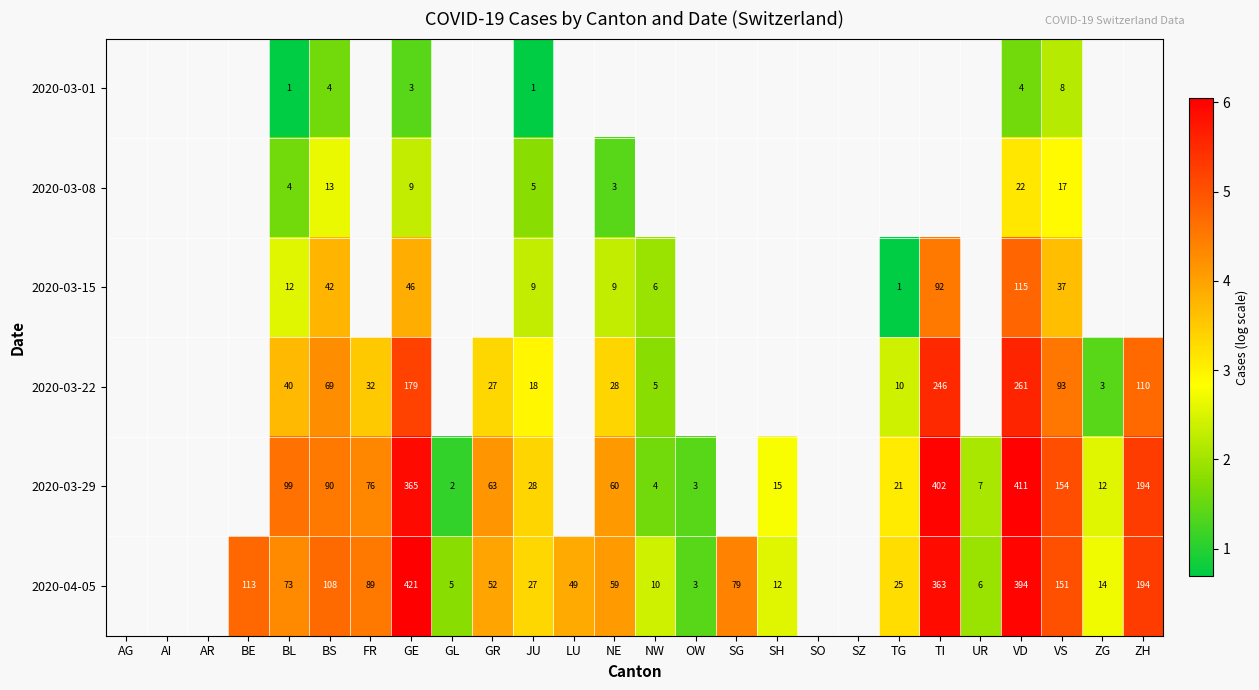

Which has a higher value, JU or LU?

LU